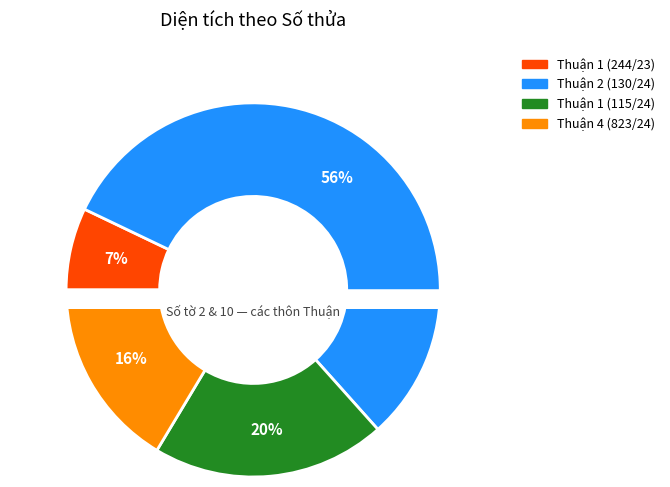

What percentage is the Thuận 2 (130/24) slice, to the nearest percent?

56%